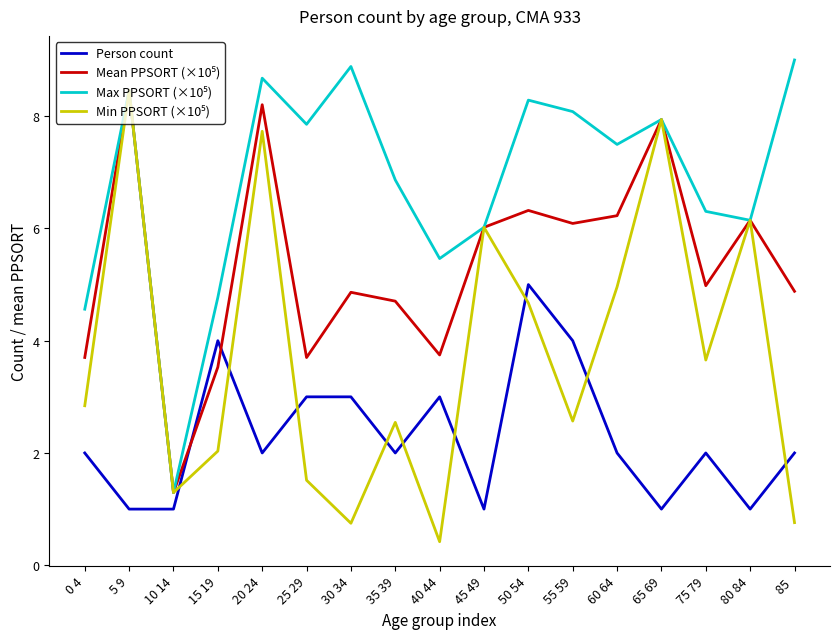

What is the greatest value displayed?

9.0